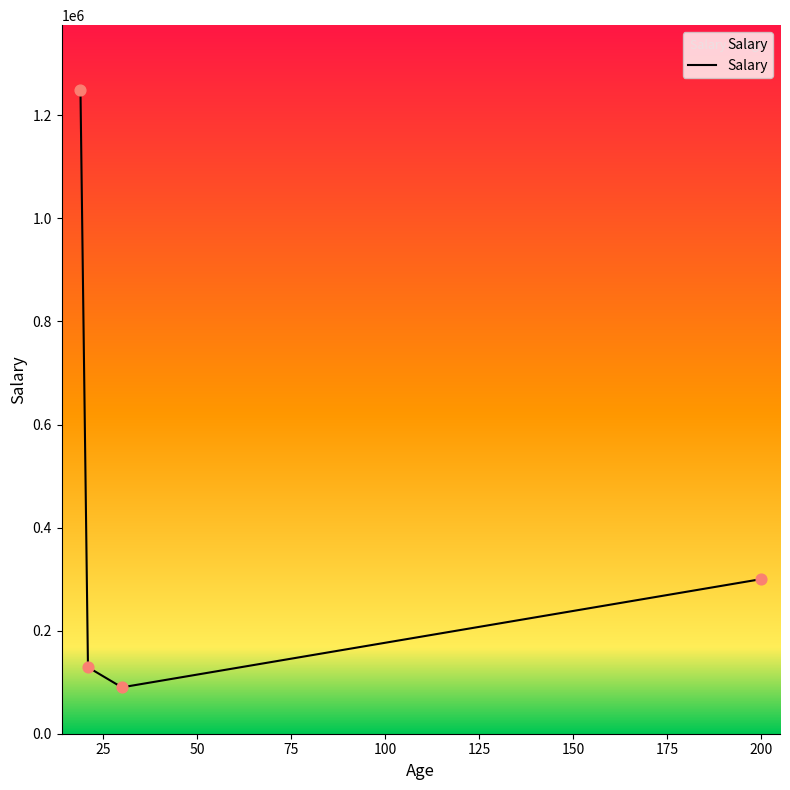

What is the greatest value displayed?

1250000